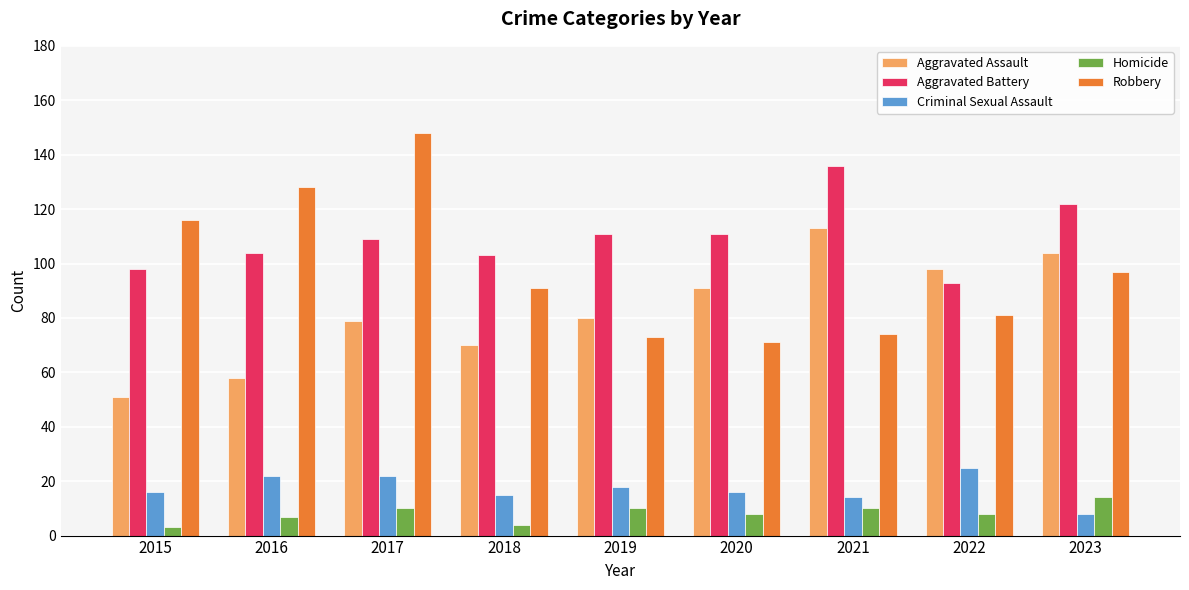

How many data points does each series have?

9